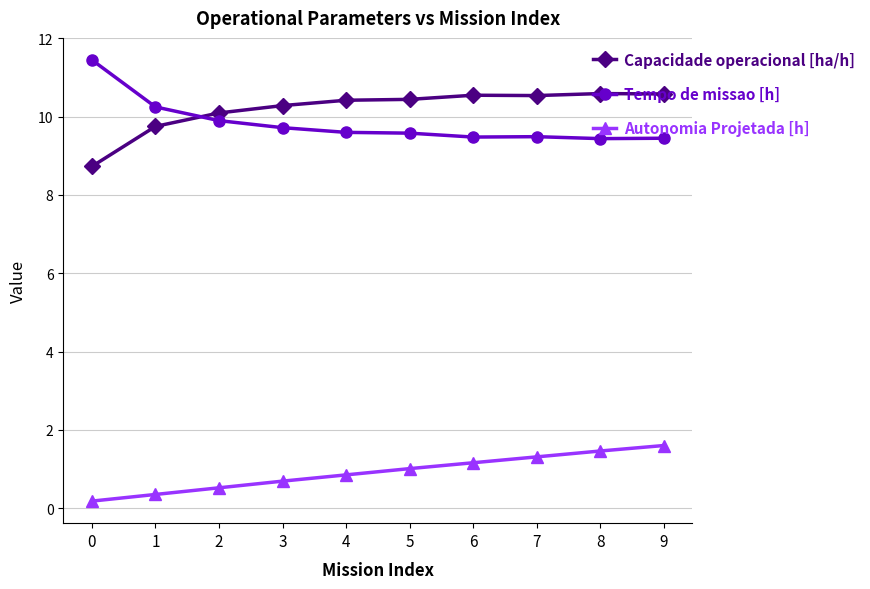

What is the difference between the highest and lowest values at 3?

9.6